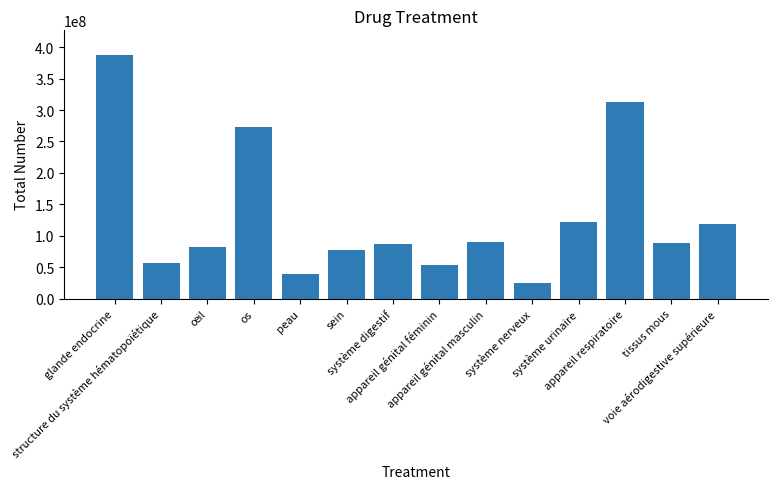

Approximately how many times larger is the value at voie aérodigestive supérieure compared to os?

0.4